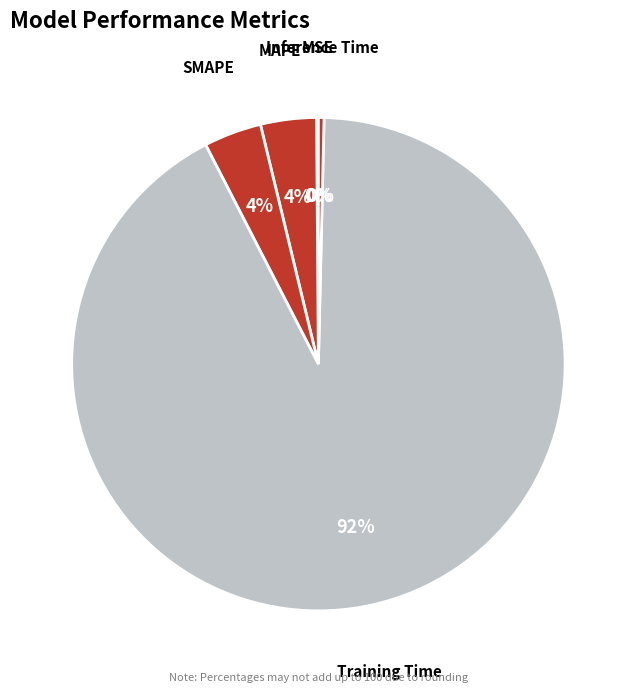

Between Training Time and MAPE, which is larger?

Training Time